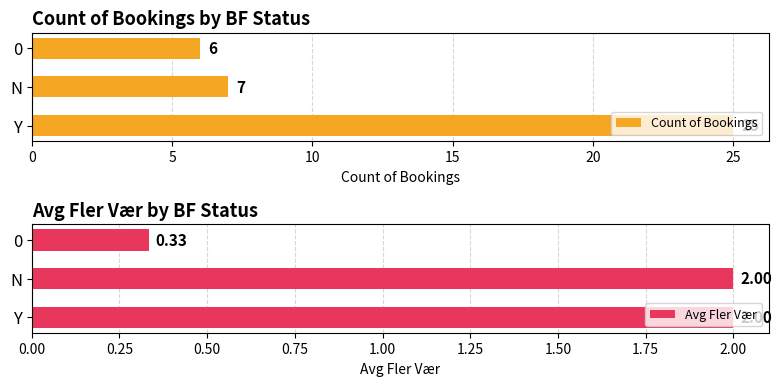

Reading right to left, extract all data points from this chart.

Count of Bookings: 6.0	7.0	25.0
Avg Fler Vær: 0.3	2.0	2.0